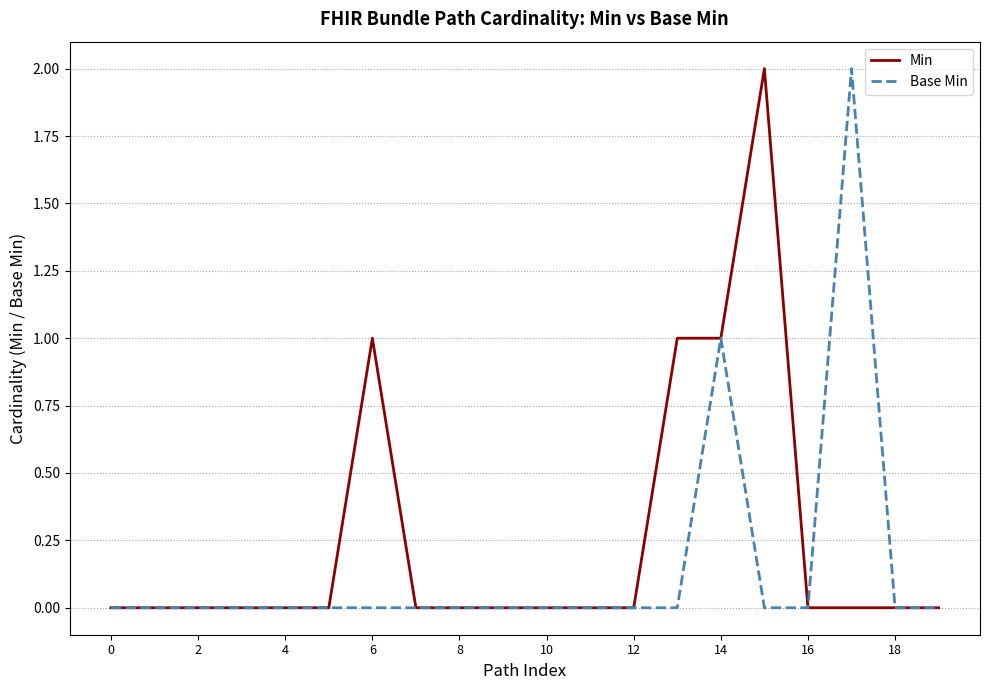

What are all the series names shown in the legend?

Min, Base Min